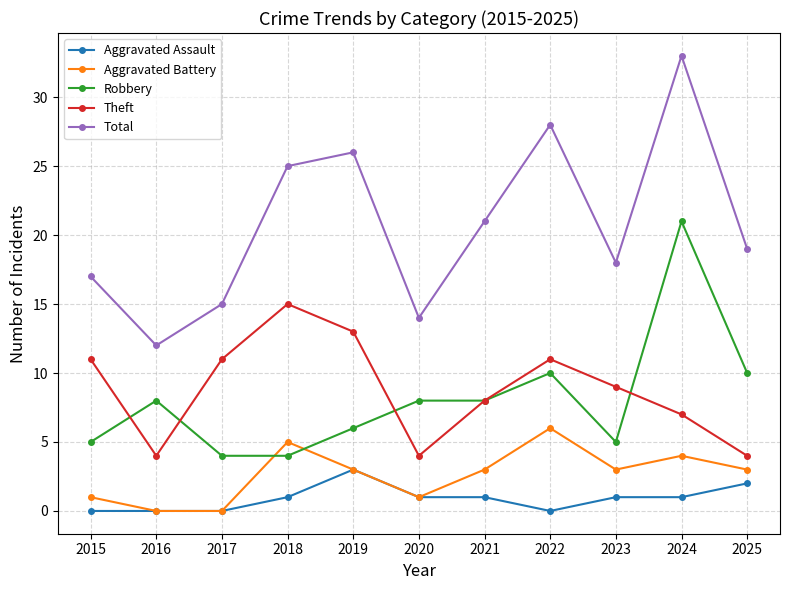

Reading left to right, list all the values displayed in this chart.

Aggravated Assault: 0	0	0	1	3	1	1	0	1	1	2
Aggravated Battery: 1	0	0	5	3	1	3	6	3	4	3
Robbery: 5	8	4	4	6	8	8	10	5	21	10
Theft: 11	4	11	15	13	4	8	11	9	7	4
Total: 17	12	15	25	26	14	21	28	18	33	19